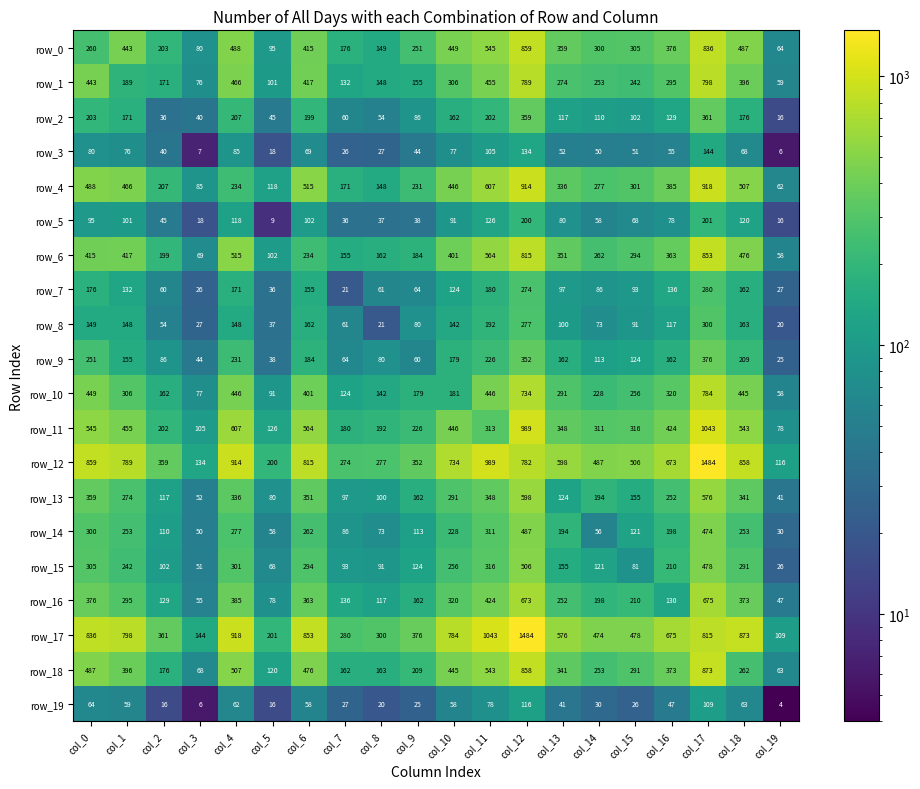

Reading left to right, extract all data points from this chart.

row_0: 260	443	203	80	488	95	415	176	149	251	449	545	859	359	300	305	376	836	487	64
row_1: 443	189	171	76	466	101	417	132	148	155	306	455	789	274	253	242	295	798	396	59
row_2: 203	171	36	40	207	45	199	60	54	86	162	202	359	117	110	102	129	361	176	16
row_3: 80	76	40	7	85	18	69	26	27	44	77	105	134	52	50	51	55	144	68	6
row_4: 488	466	207	85	234	118	515	171	148	231	446	607	914	336	277	301	385	918	507	62
row_5: 95	101	45	18	118	9	102	36	37	38	91	126	200	80	58	68	78	201	120	16
row_6: 415	417	199	69	515	102	234	155	162	184	401	564	815	351	262	294	363	853	476	58
row_7: 176	132	60	26	171	36	155	21	61	64	124	180	274	97	86	93	136	280	162	27
row_8: 149	148	54	27	148	37	162	61	21	80	142	192	277	100	73	91	117	300	163	20
row_9: 251	155	86	44	231	38	184	64	80	60	179	226	352	162	113	124	162	376	209	25
row_10: 449	306	162	77	446	91	401	124	142	179	181	446	734	291	228	256	320	784	445	58
row_11: 545	455	202	105	607	126	564	180	192	226	446	313	989	348	311	316	424	1043	543	78
row_12: 859	789	359	134	914	200	815	274	277	352	734	989	782	598	487	506	673	1484	858	116
row_13: 359	274	117	52	336	80	351	97	100	162	291	348	598	124	194	155	252	576	341	41
row_14: 300	253	110	50	277	58	262	86	73	113	228	311	487	194	56	121	198	474	253	30
row_15: 305	242	102	51	301	68	294	93	91	124	256	316	506	155	121	81	210	478	291	26
row_16: 376	295	129	55	385	78	363	136	117	162	320	424	673	252	198	210	130	675	373	47
row_17: 836	798	361	144	918	201	853	280	300	376	784	1043	1484	576	474	478	675	815	873	109
row_18: 487	396	176	68	507	120	476	162	163	209	445	543	858	341	253	291	373	873	262	63
row_19: 64	59	16	6	62	16	58	27	20	25	58	78	116	41	30	26	47	109	63	4